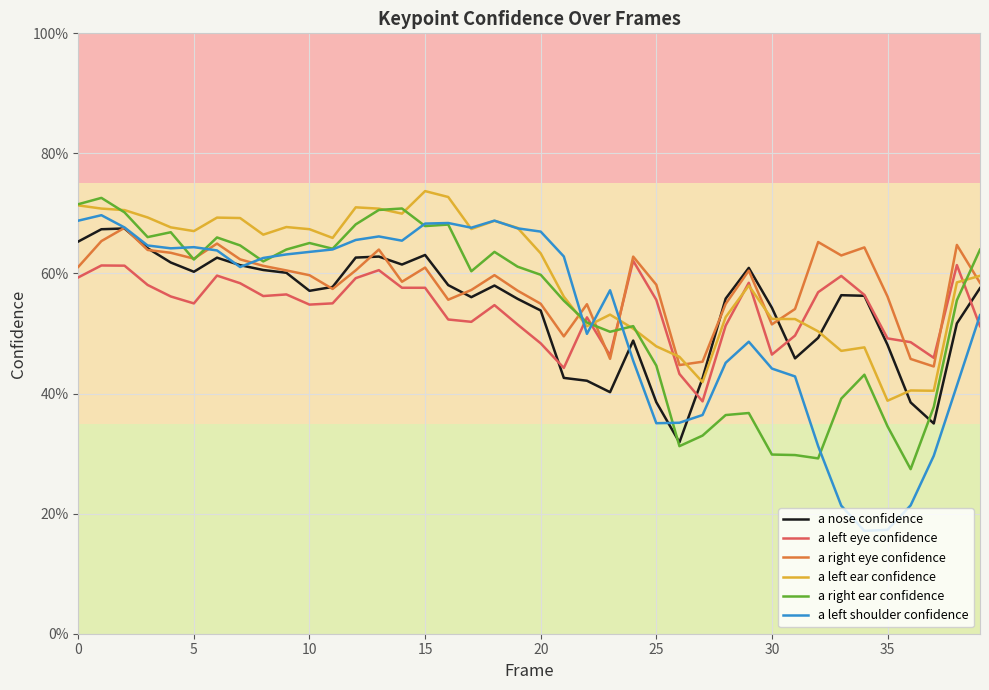

What are all the series names shown in the legend?

a nose confidence, a left eye confidence, a right eye confidence, a left ear confidence, a right ear confidence, a left shoulder confidence